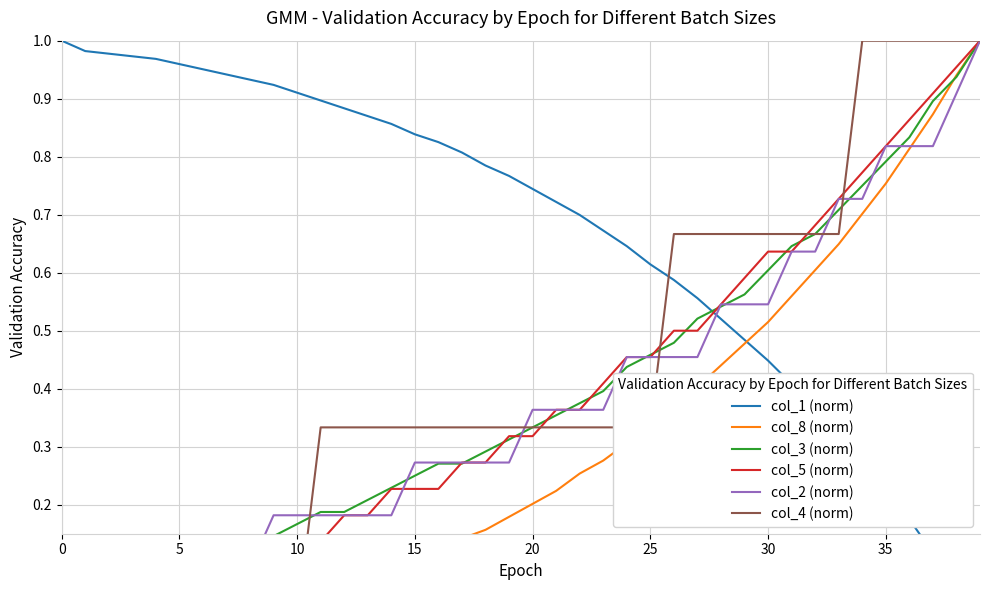

True or false: col_8 (norm) and col_5 (norm) intersect in this chart.

False